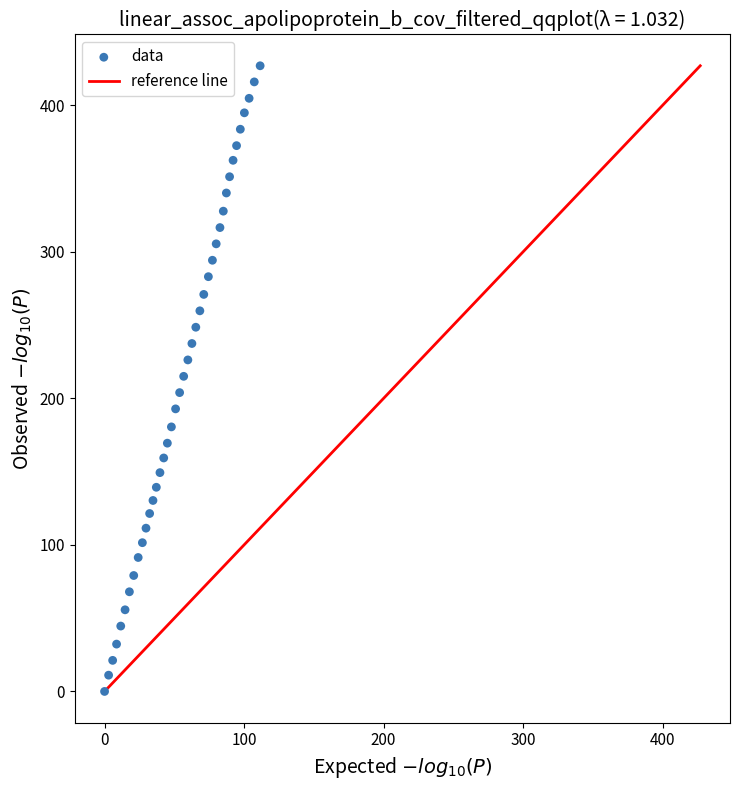

What is the range of X values (max minus min)?

111.5